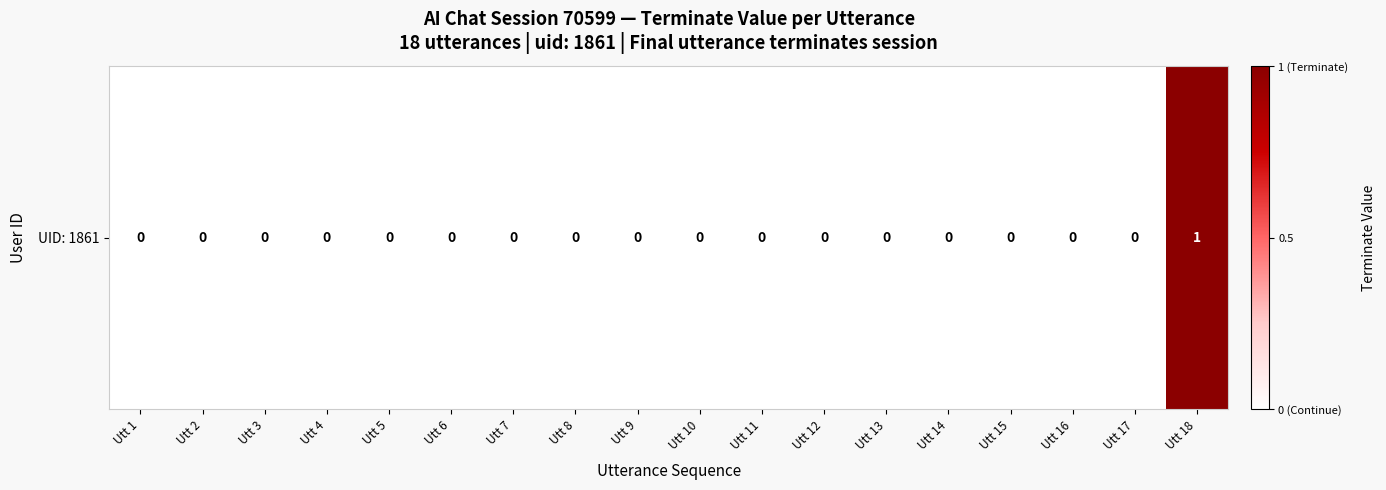

Reading left to right, list all the values displayed in this chart.

0	0	0	0	0	0	0	0	0	0	0	0	0	0	0	0	0	1